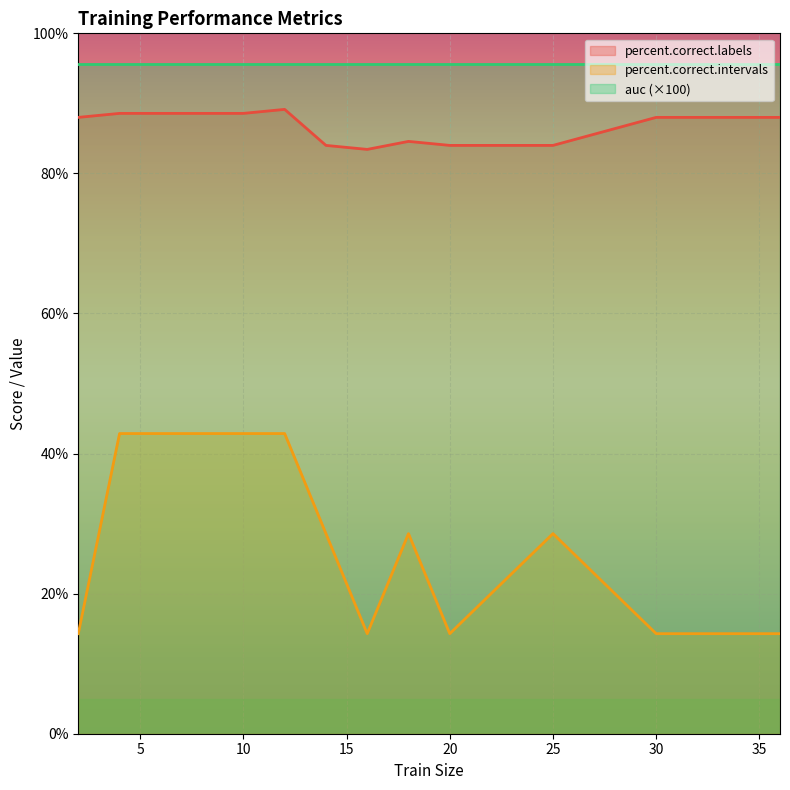

Which series has the widest spread of values?

percent.correct.intervals